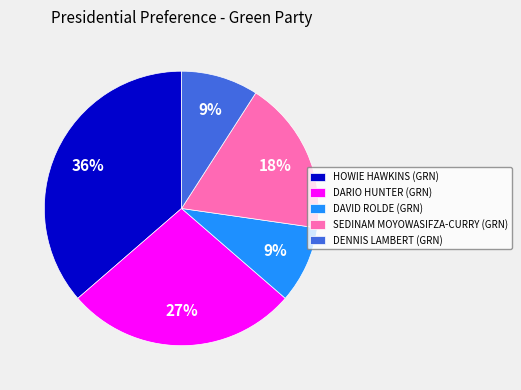

To the nearest percent, what is the difference between the largest and smallest slice percentages?

27%